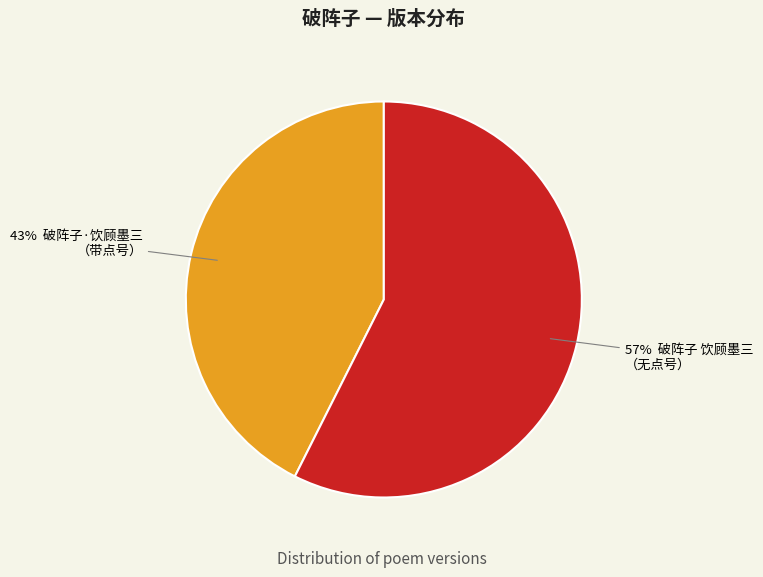

Is there any slice that represents more than half of the pie?

Yes